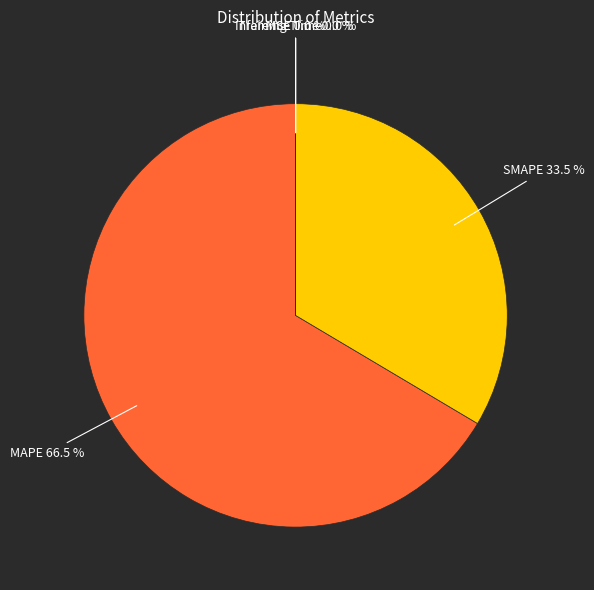

Which category has the biggest portion of the pie?

MAPE